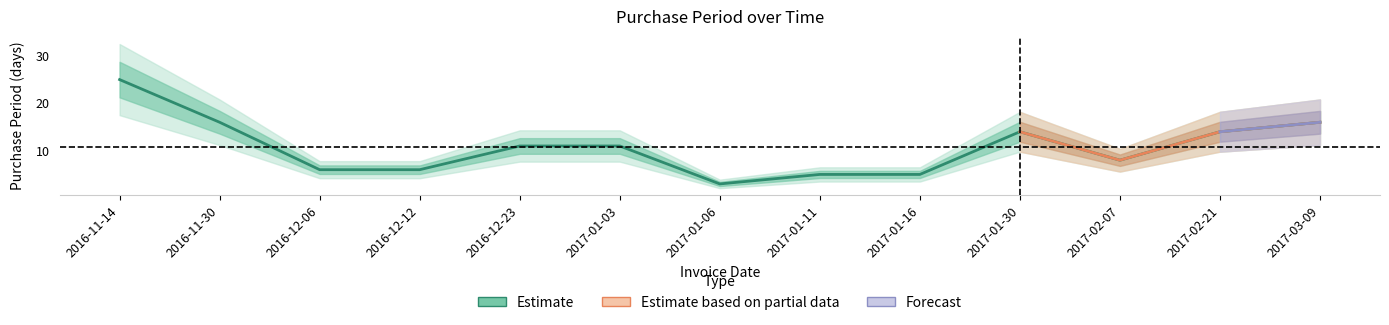

At which category does the data reach its first local valley?

2017-01-06